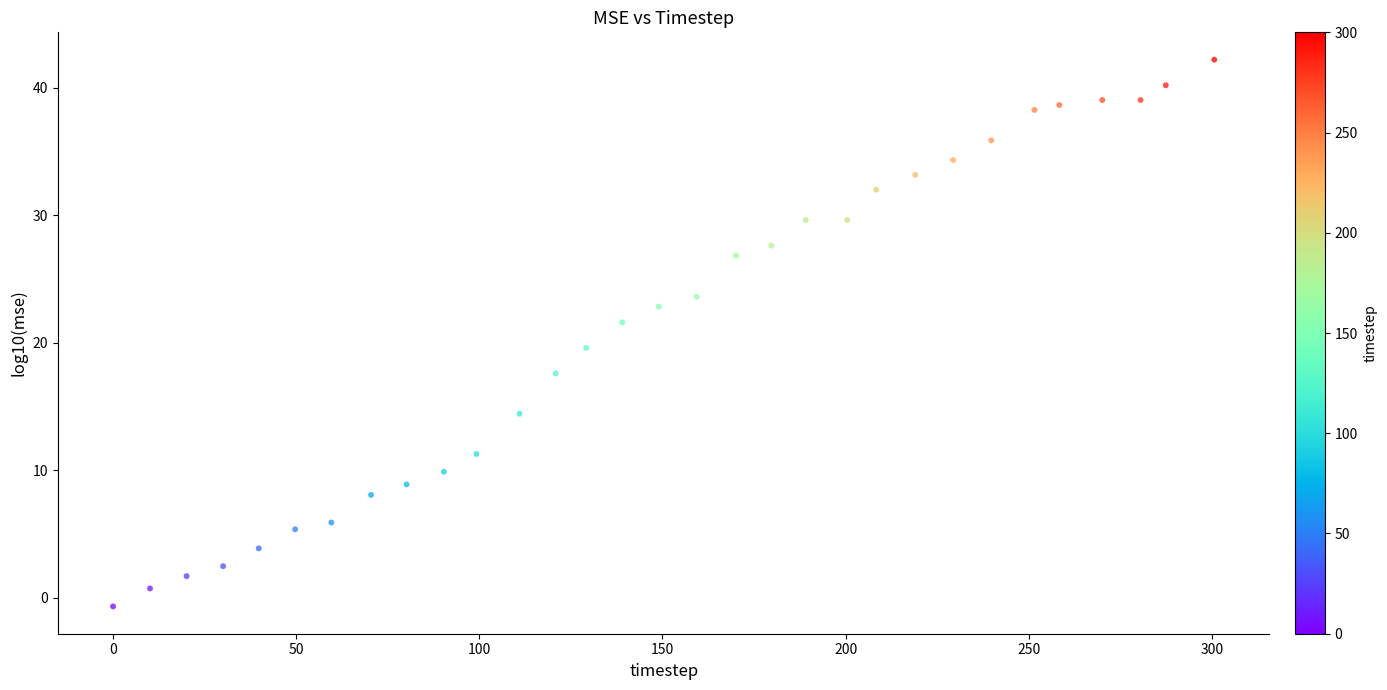

What is the range of X values (max minus min)?

300.6